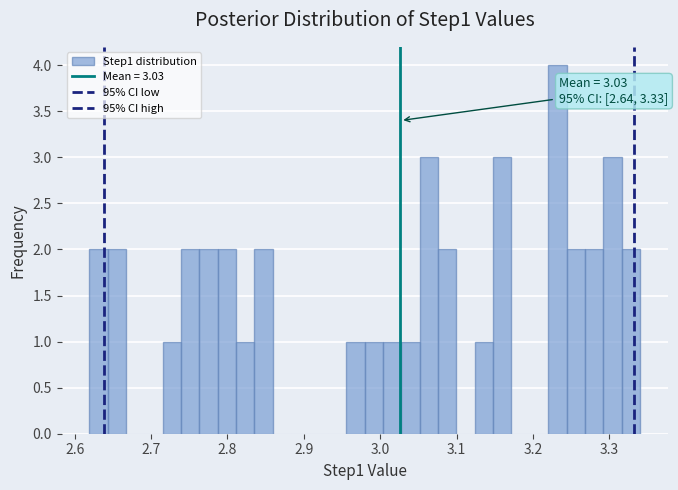

Read against the x-axis, roughly where is the centre of the tallest bar?

3.23